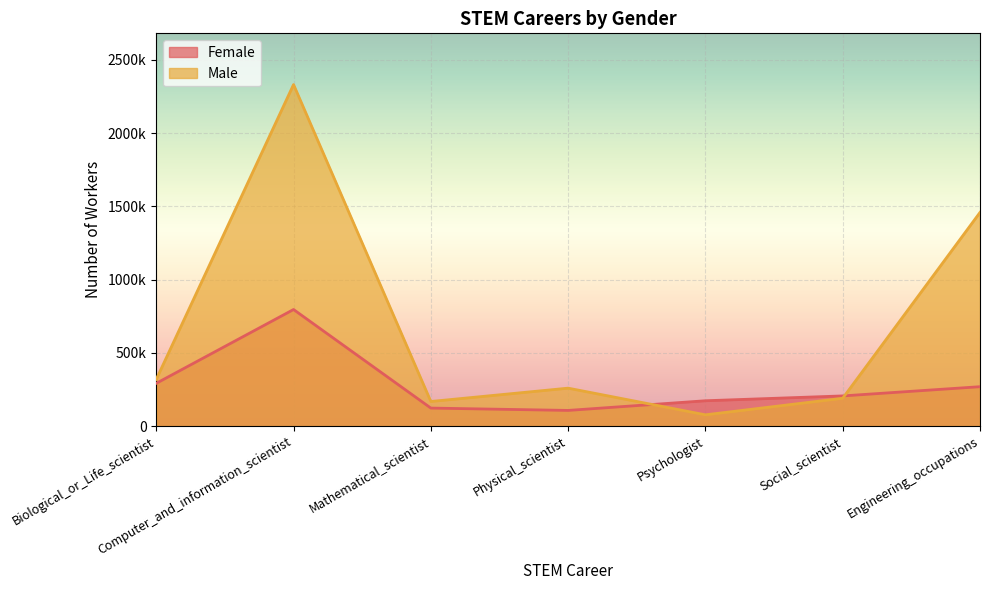

What is the sum of the Male values at Engineering_occupations and Physical_scientist?

1718000